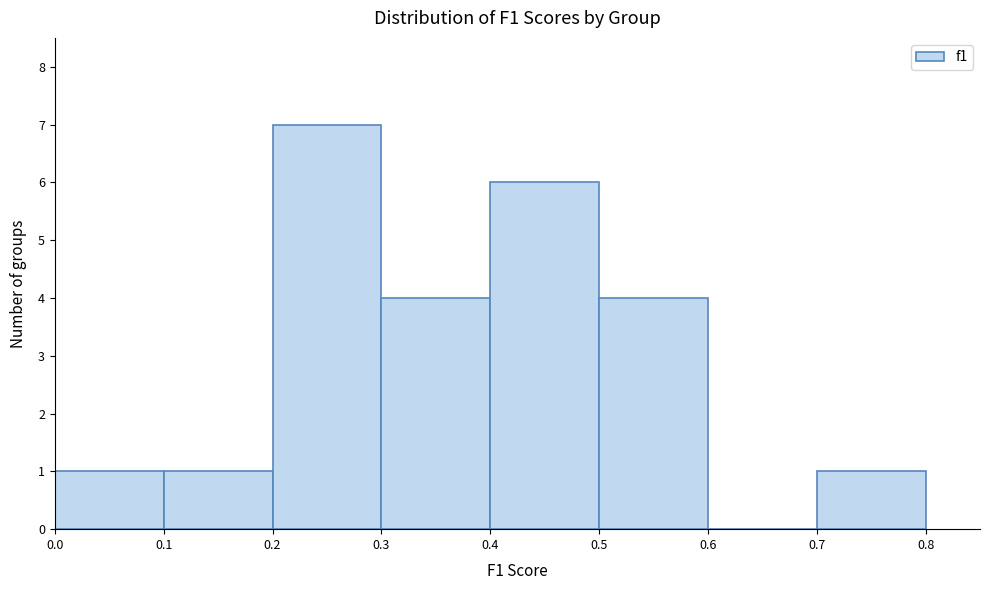

Reading left to right, list every bar in this chart as the range it spans on the x-axis followed by its height. The values are not printed on the chart, so give them approximately, as read against the axis.

0.0 to 0.1: 1
0.1 to 0.2: 1
0.2 to 0.3: 7
0.3 to 0.4: 4
0.4 to 0.5: 6
0.5 to 0.6: 4
0.6 to 0.7: 0
0.7 to 0.8: 1